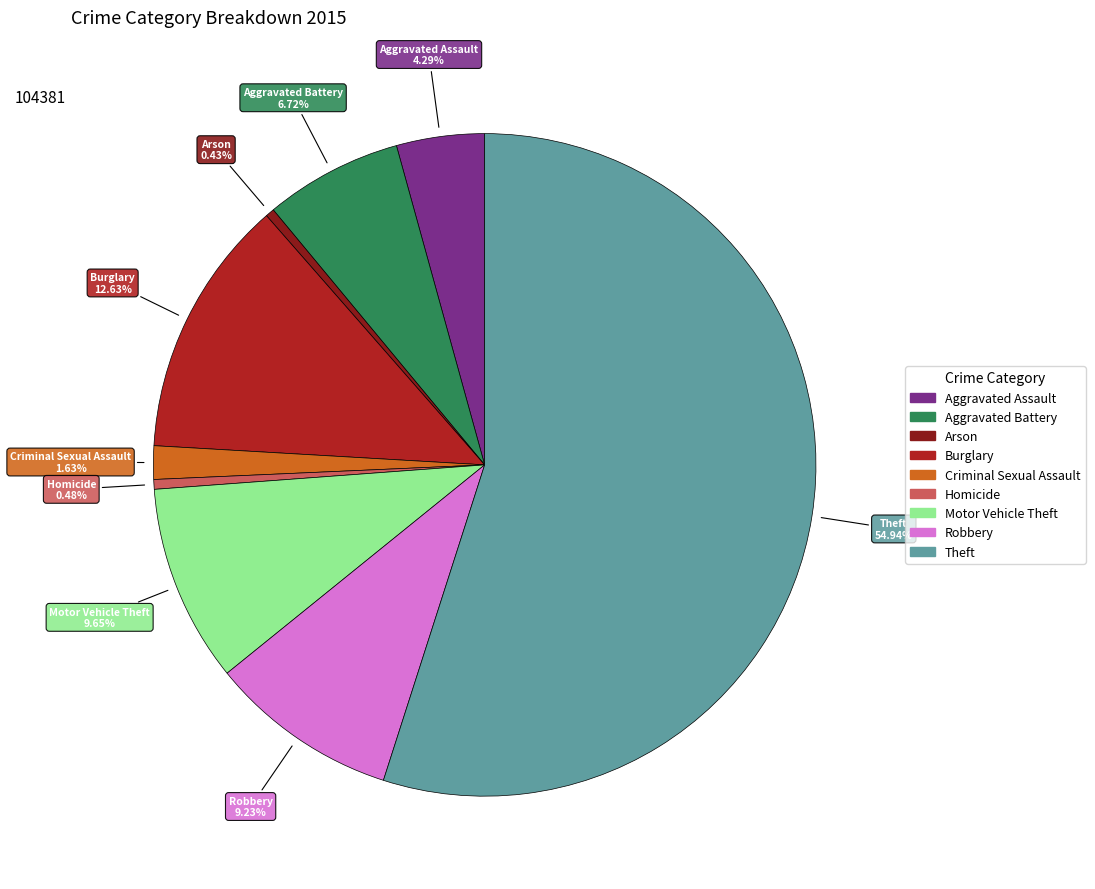

To the nearest percent, what is the difference between the largest and smallest slice percentages?

55%